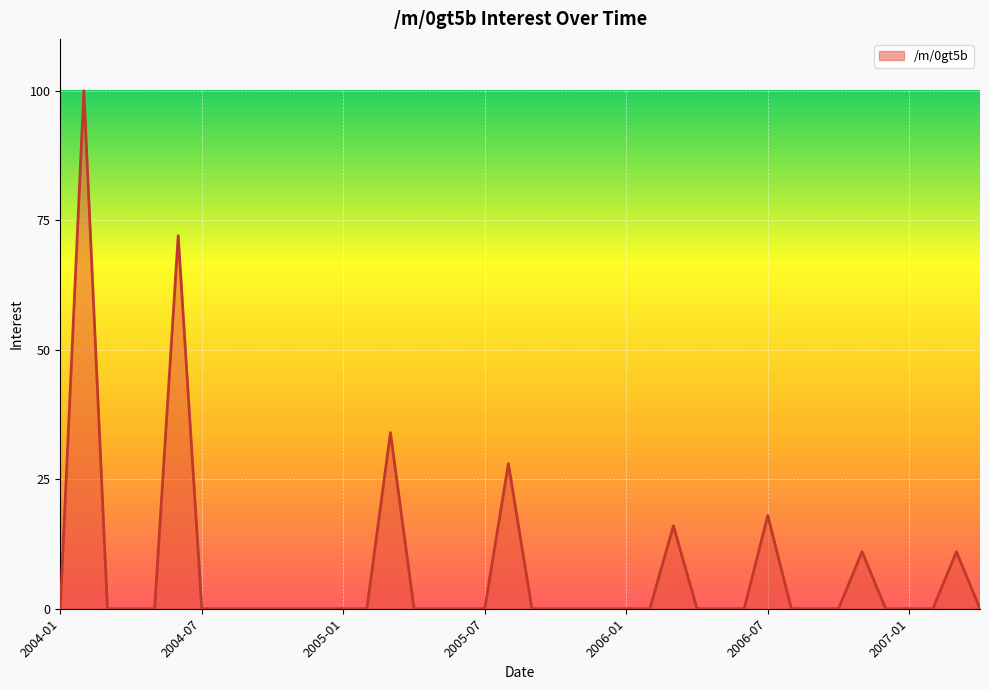

What is the sum of all values?

290